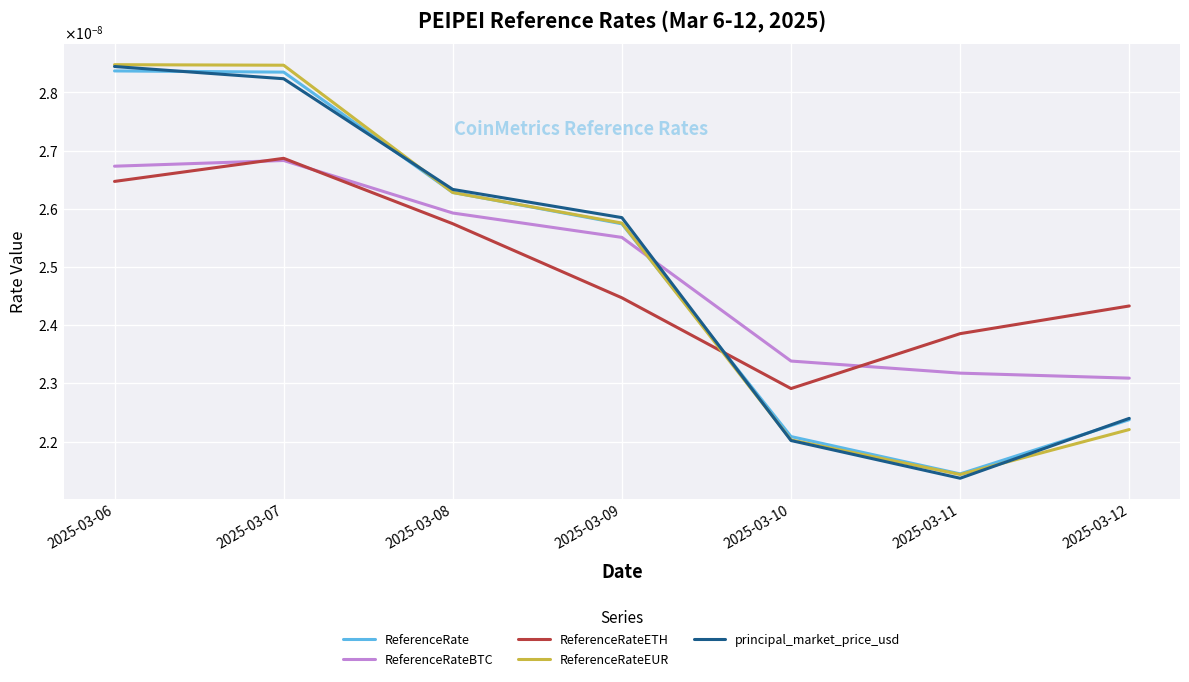

Does the chart have visible grid lines?

Yes